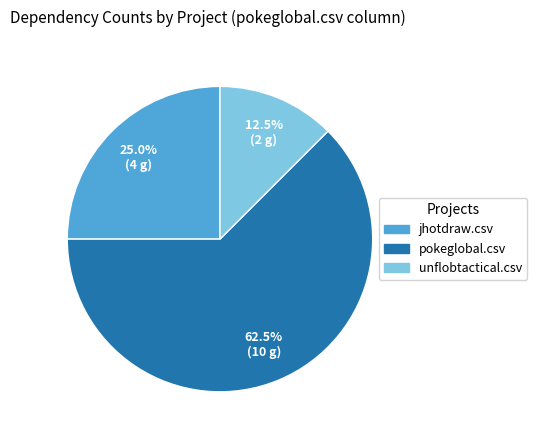

Combined, what portion of the pie is unflobtactical.csv and pokeglobal.csv?

75.0%